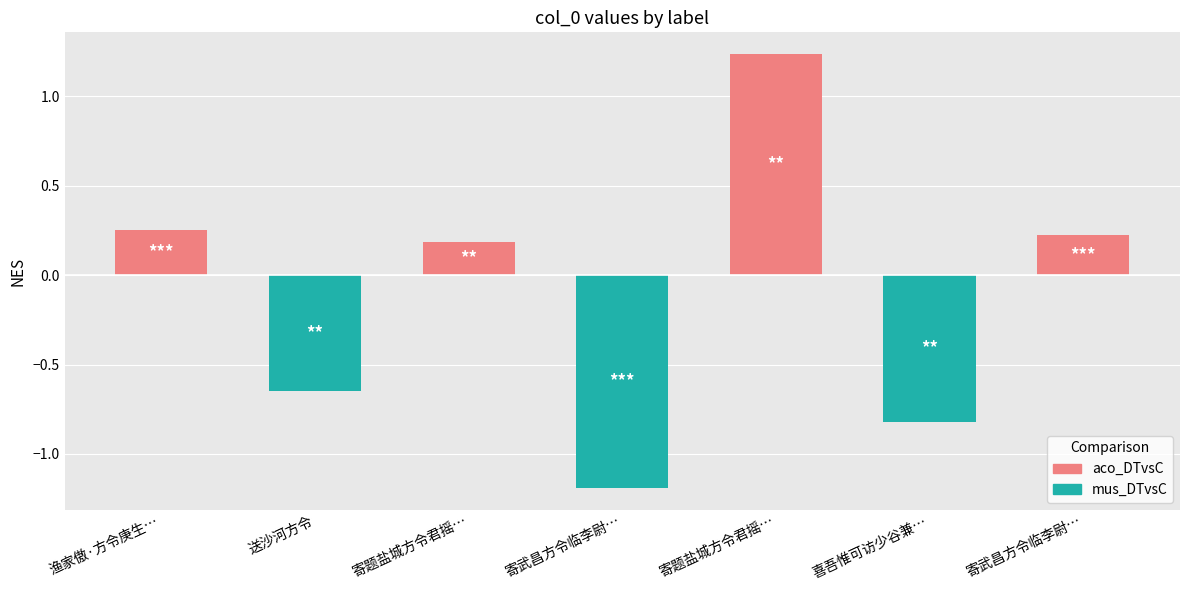

What is the maximum value shown in the chart?

1.2